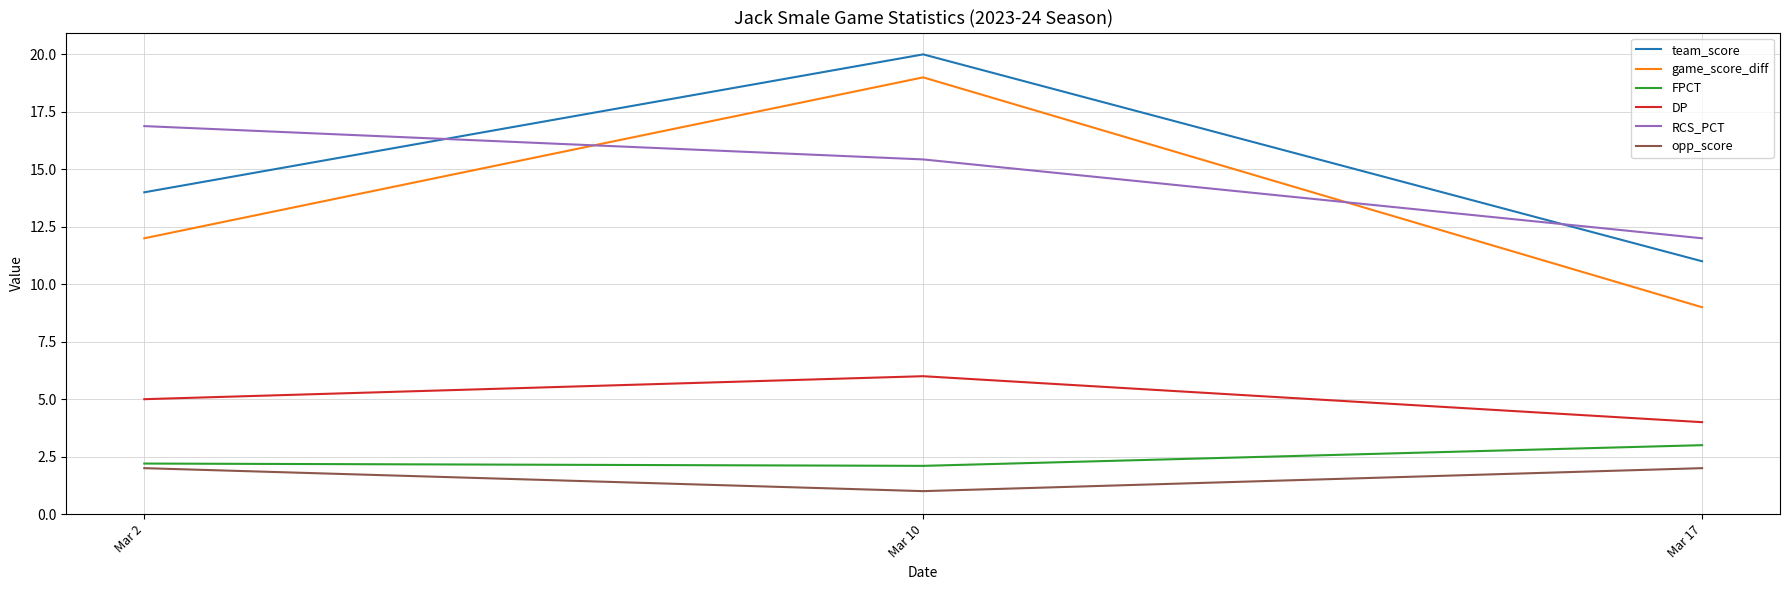

What is the total value across all series at Mar 10?

63.5